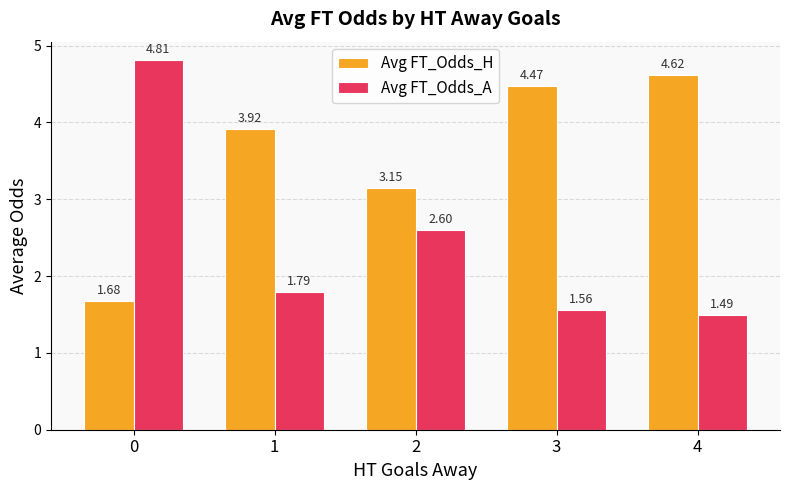

Between 1 and 4, which series saw the biggest shift?

Avg FT_Odds_H